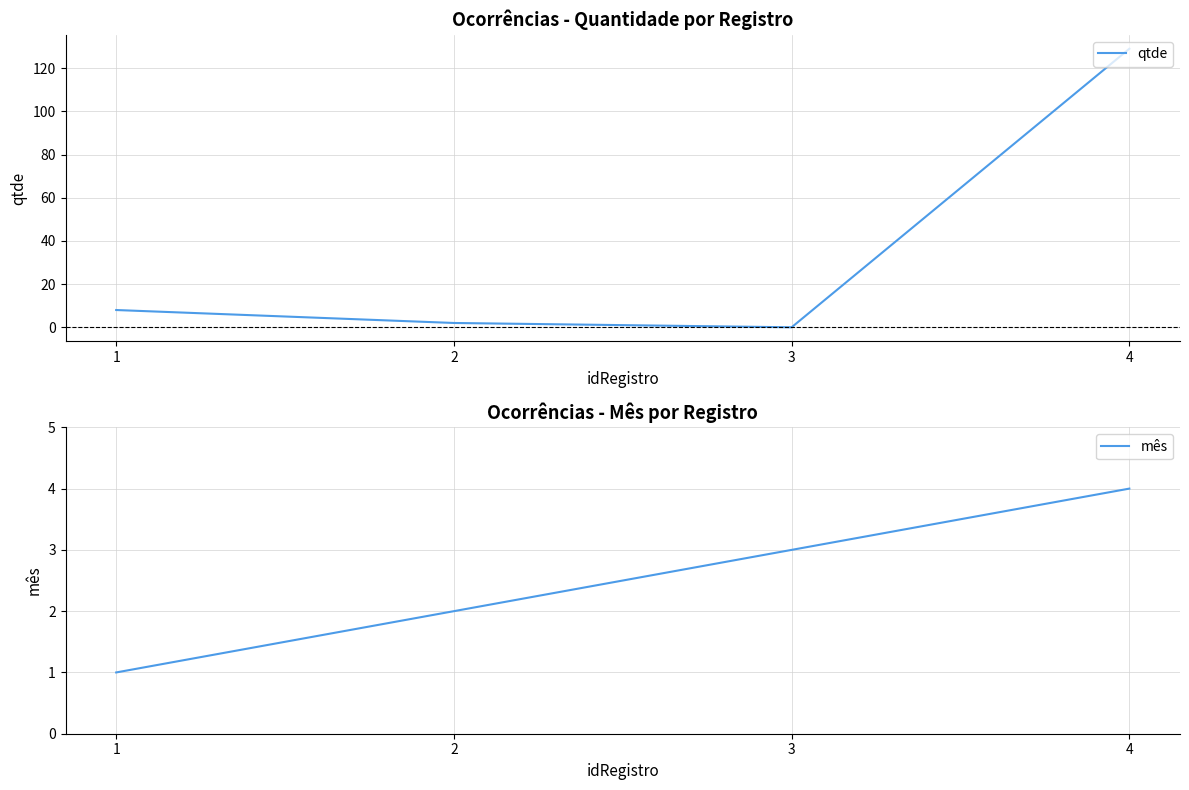

List the series in order of their overall mean, highest first.

qtde, mês